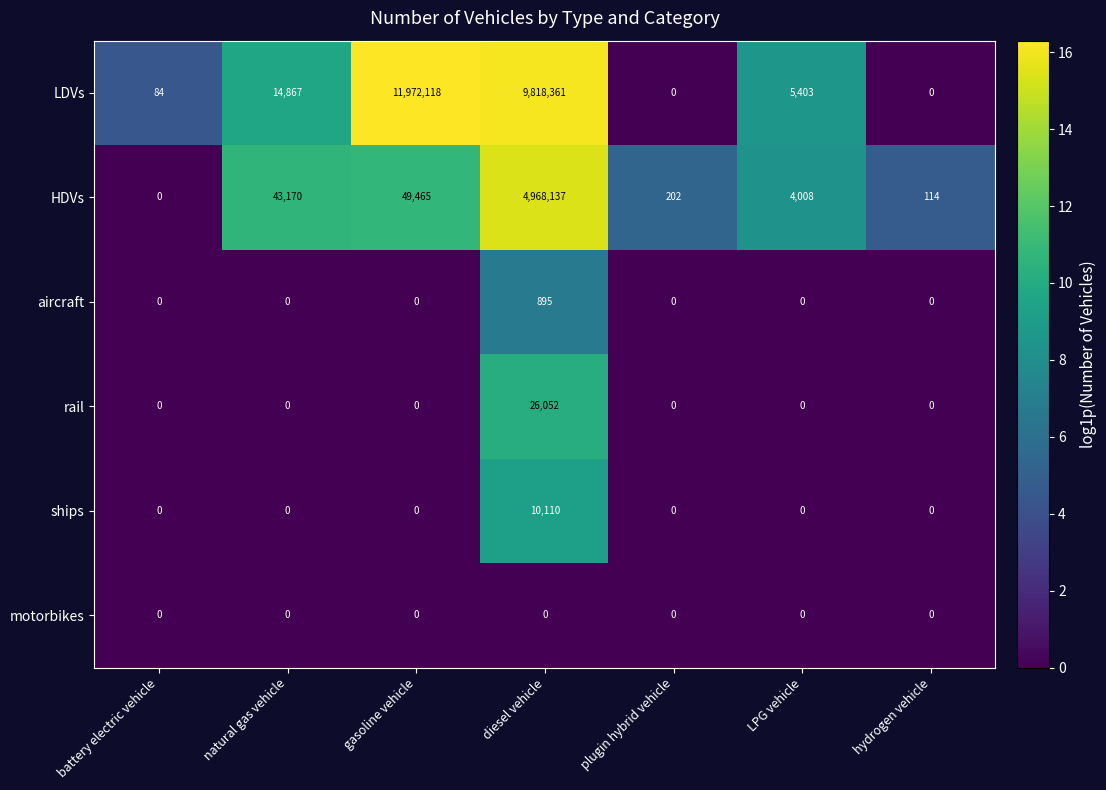

List the series in order of their peak value, highest first.

LDVs, HDVs, rail, ships, aircraft, motorbikes